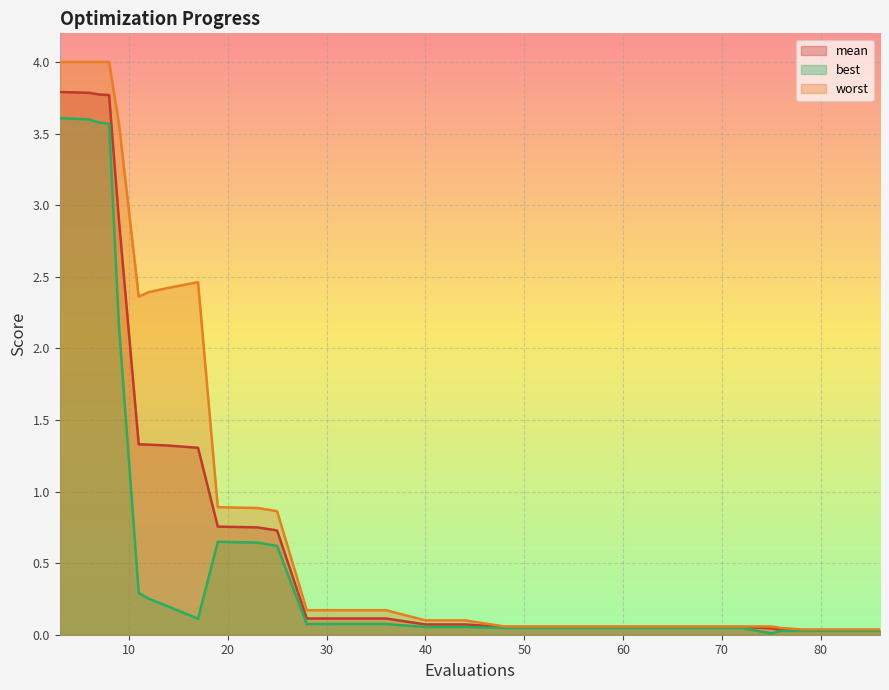

Which series has the largest total across all categories?

worst